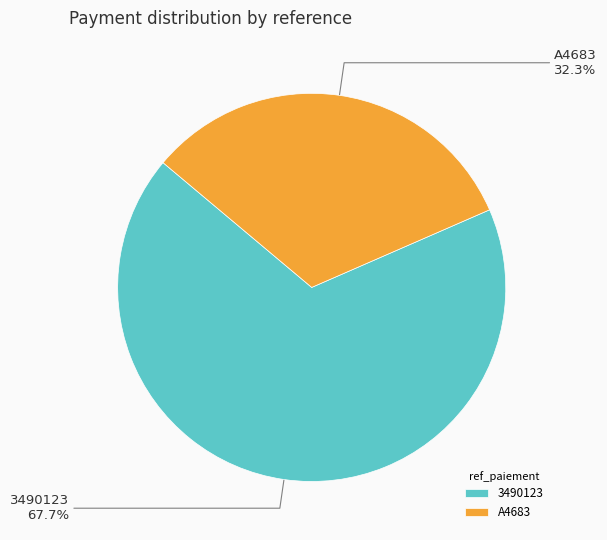

Do 3490123 and A4683 together represent more than half of the pie?

Yes